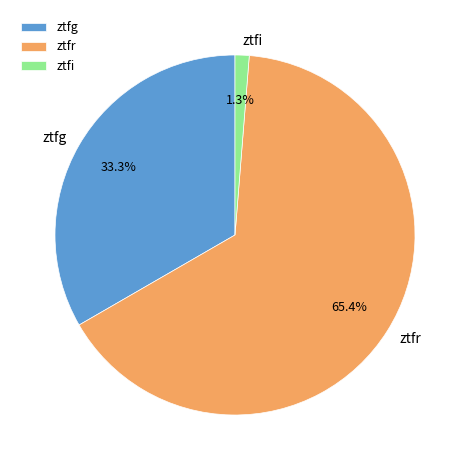

Between ztfr and ztfg, which is larger?

ztfr